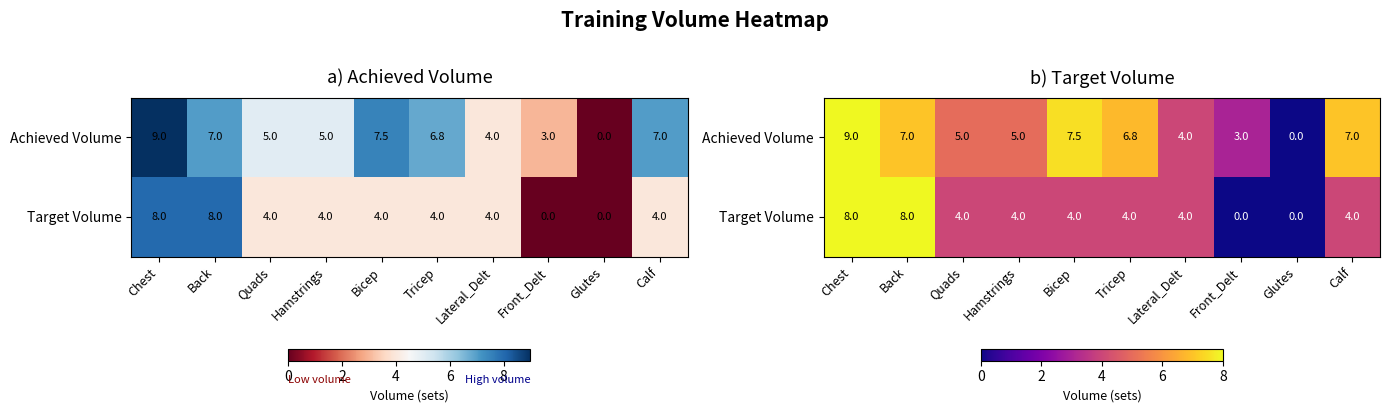

Is it true that Target Volume equals 4.0 at Tricep?

True